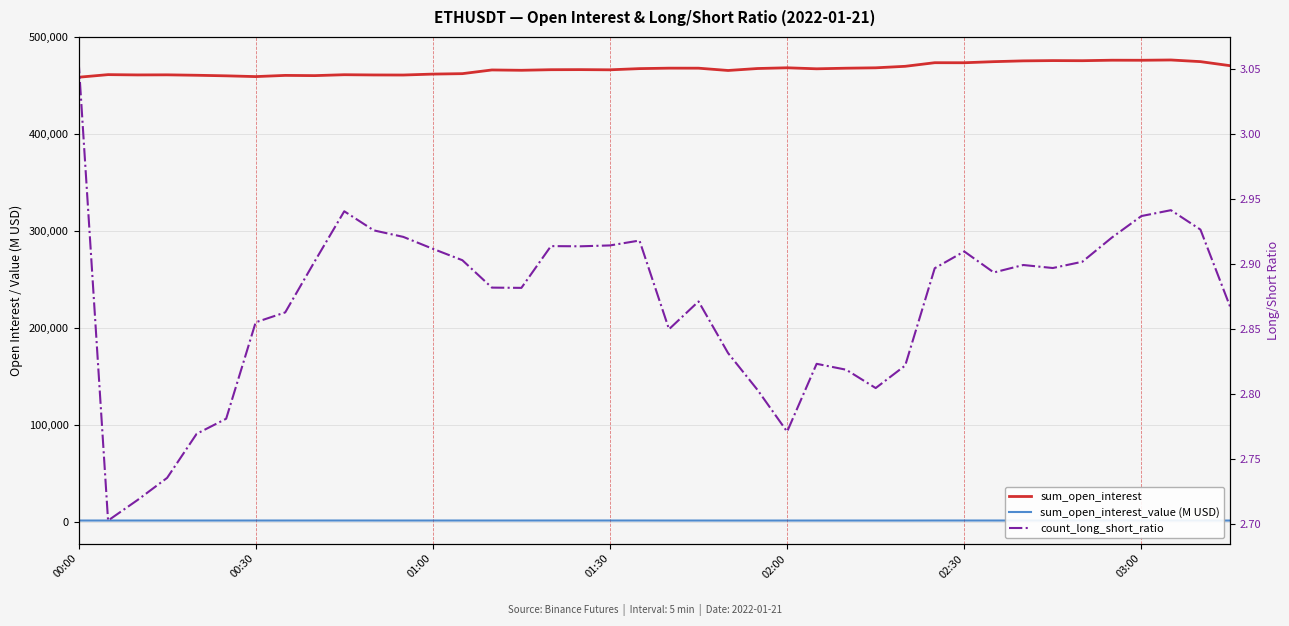

The value of count_long_short_ratio at 33 is 4.1. True or false?

False